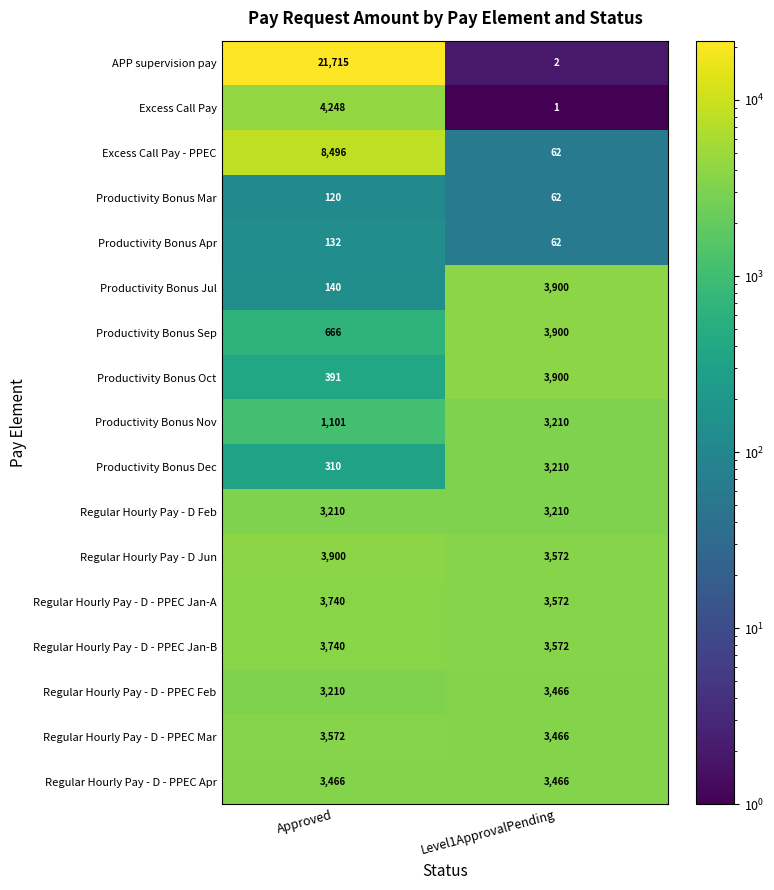

Read the Productivity Bonus Nov value at Approved, to the nearest 10.

1100